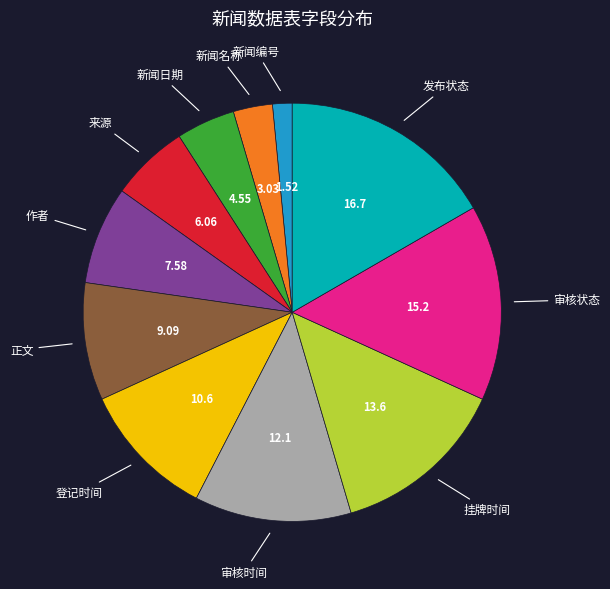

How many segments does this pie chart have?

11